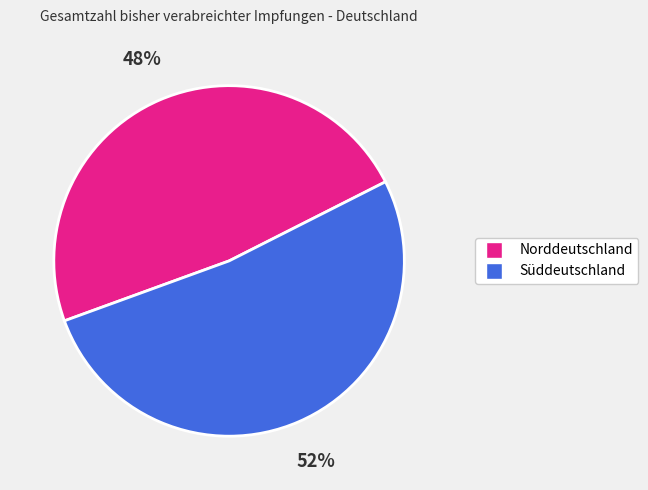

Count the number of slices in the pie.

2